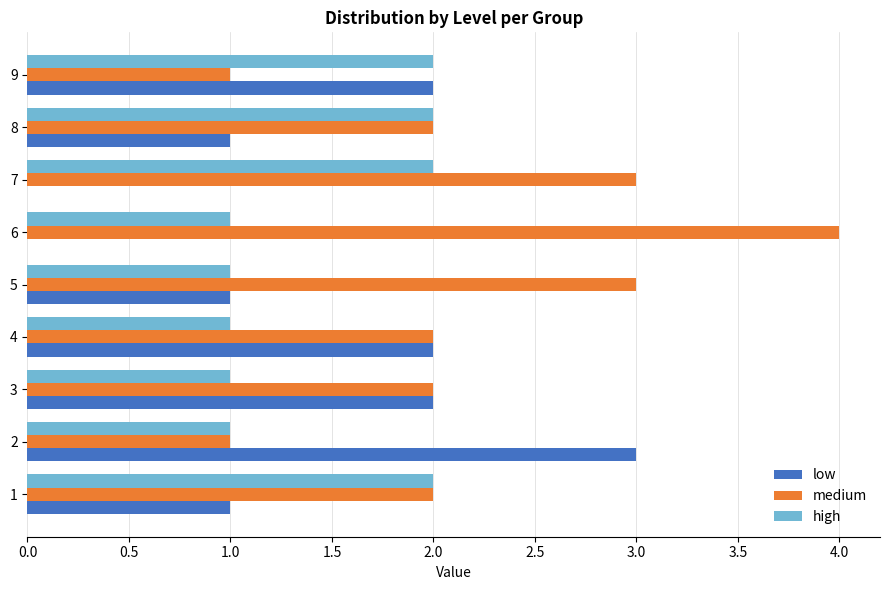

Which series has the largest total across all categories?

medium